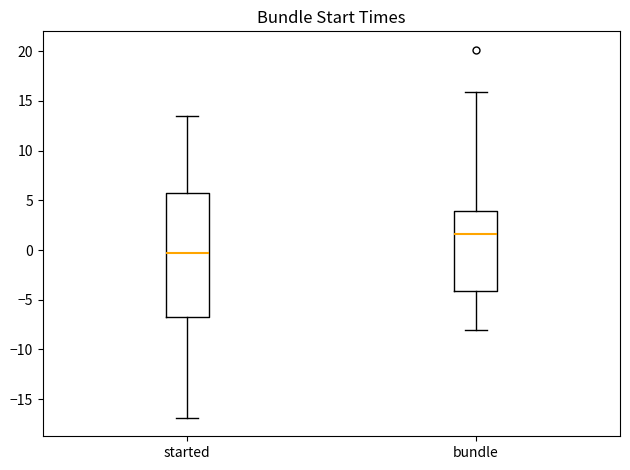

Which box's median line is the lowest?

started